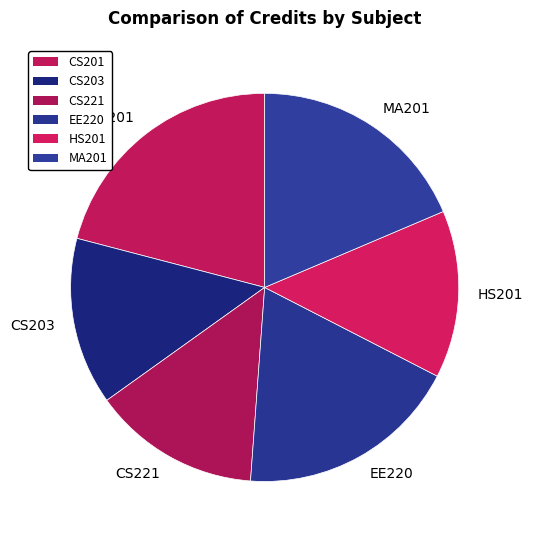

What is the largest slice in the pie chart?

CS201